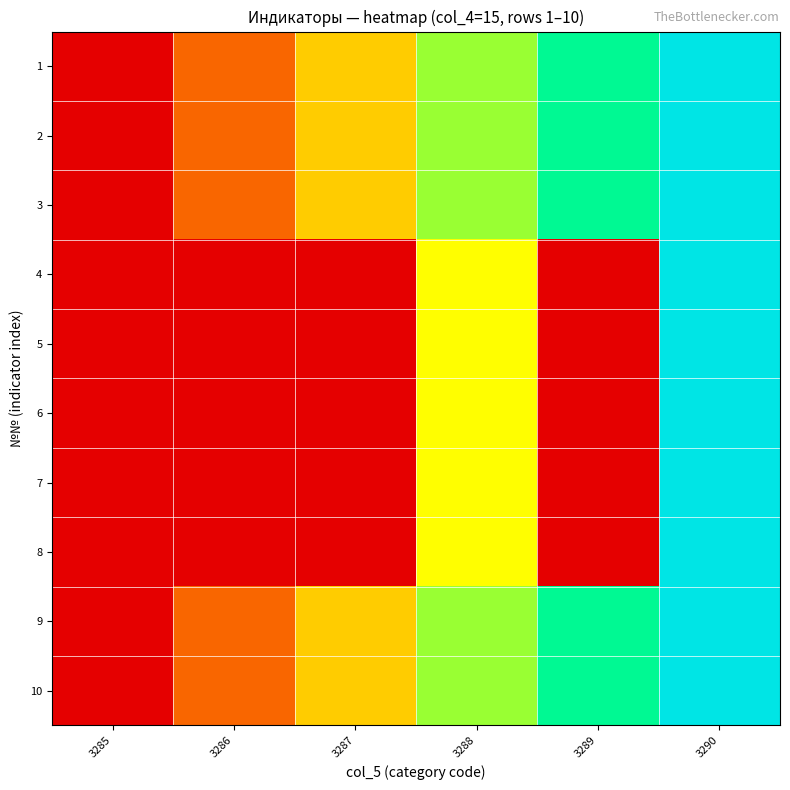

At how many categories does at least one series exceed 0?

5